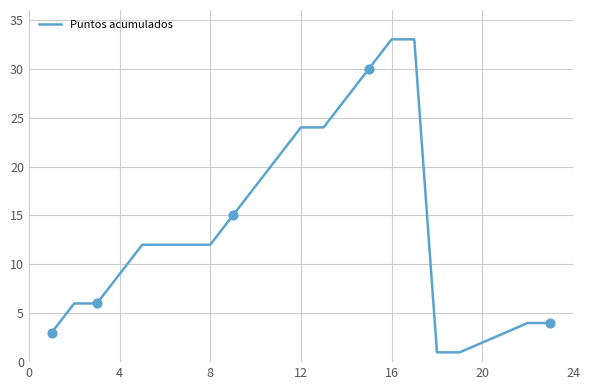

What is the greatest value displayed?

33